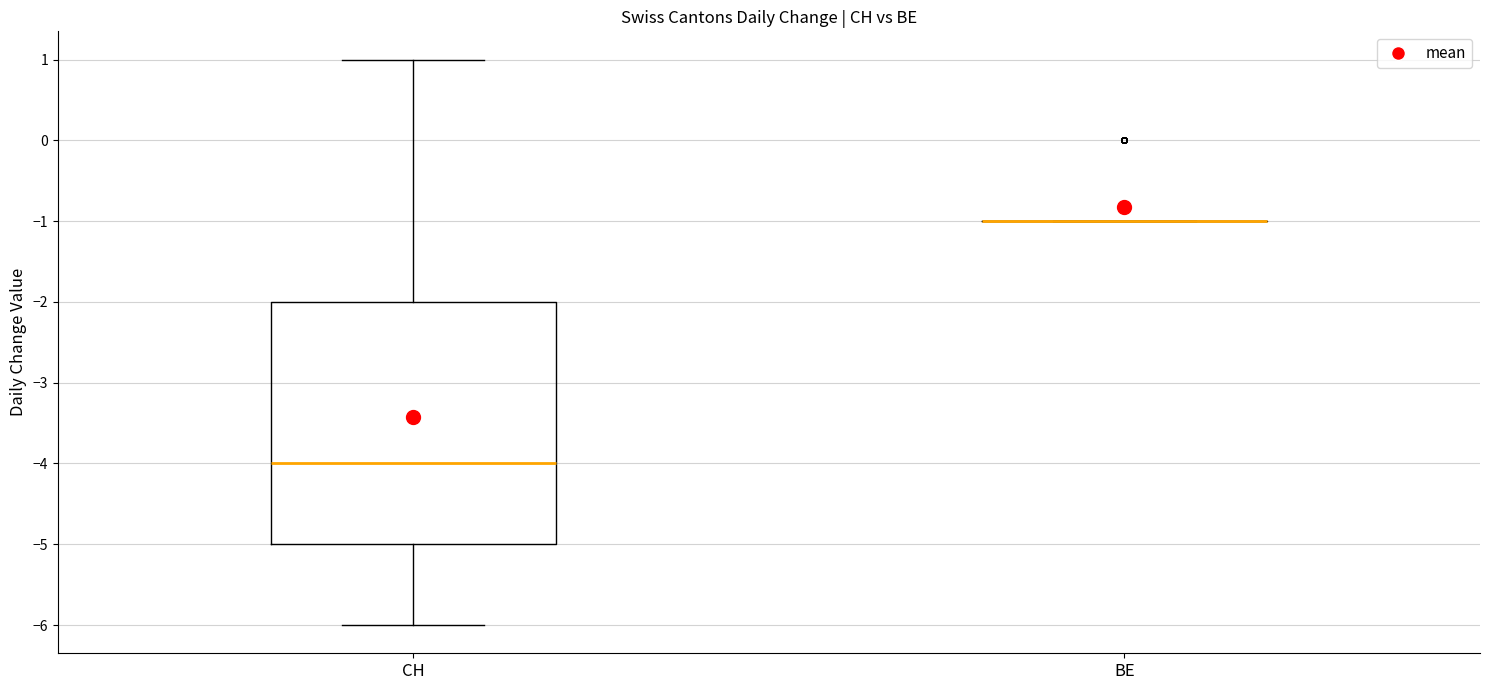

Comparing the boxes themselves (not the whiskers), which one is the tallest?

CH